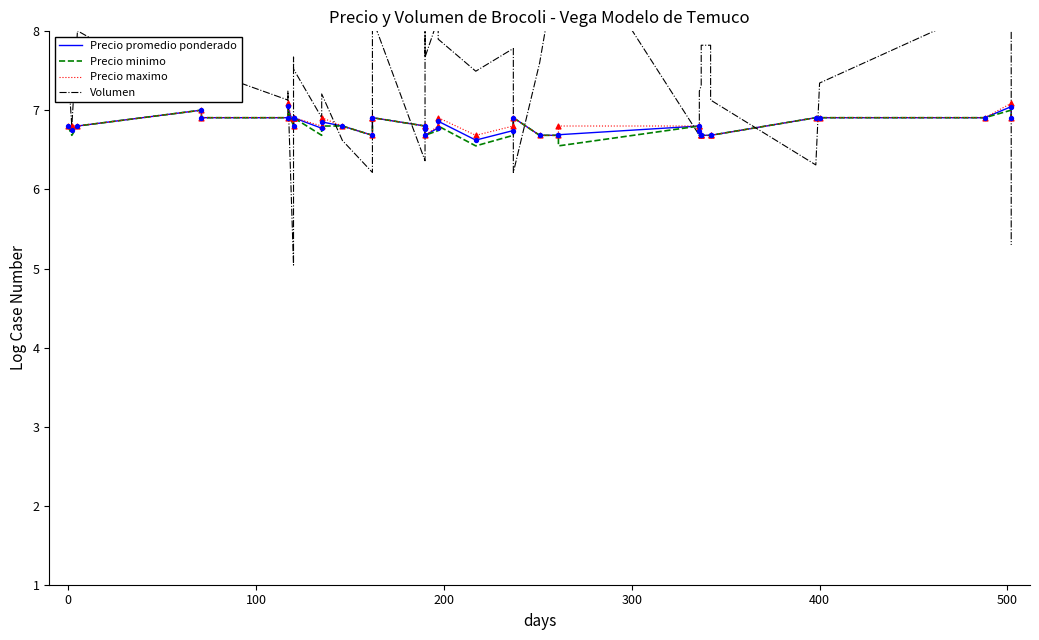

Which series contains the highest Y value?

Volumen